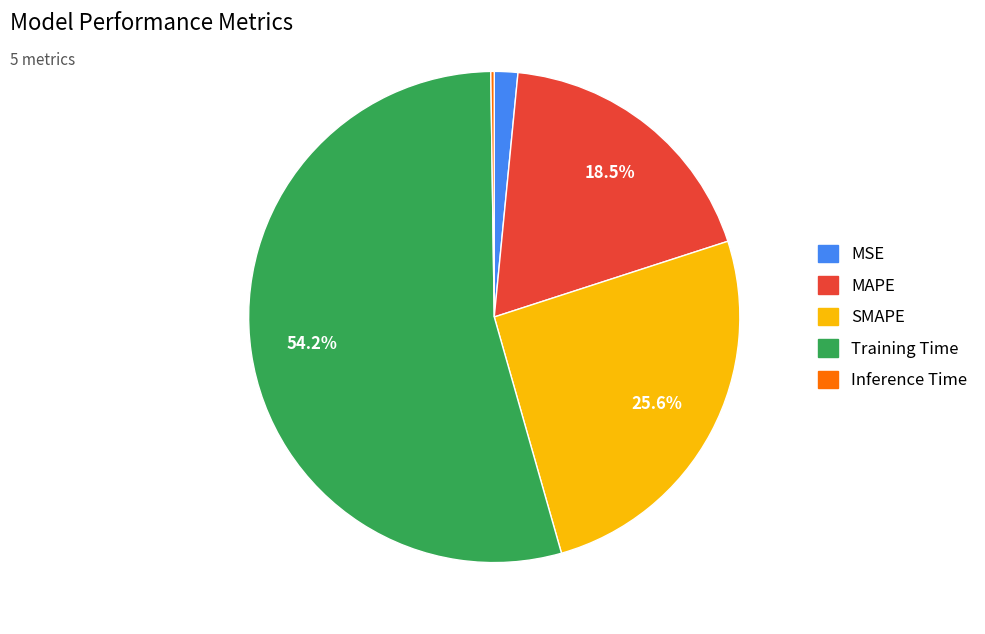

Is the sum of SMAPE and MSE greater than half?

No